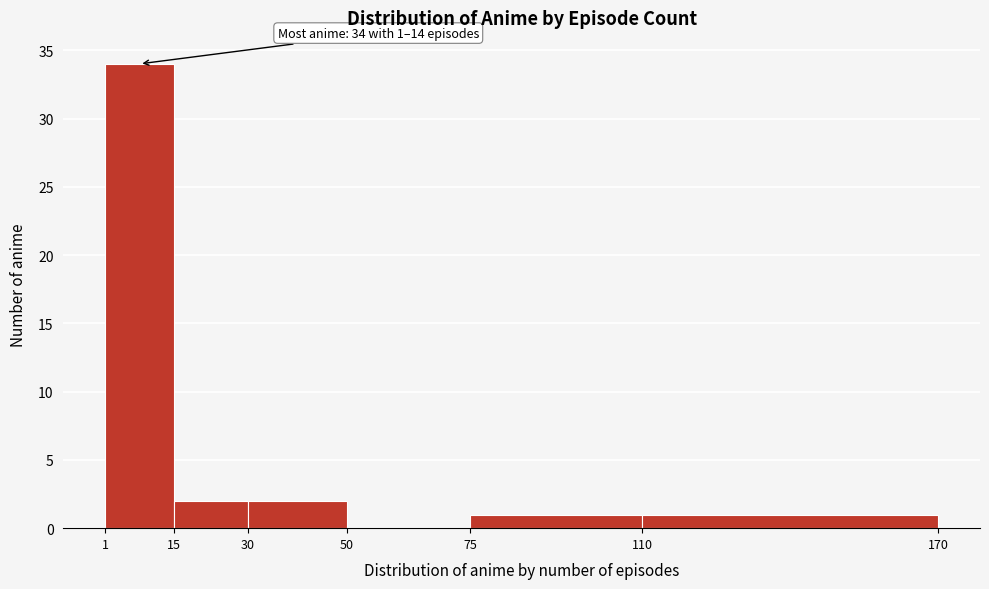

Which range on the x-axis has the tallest bar?

1 to 15